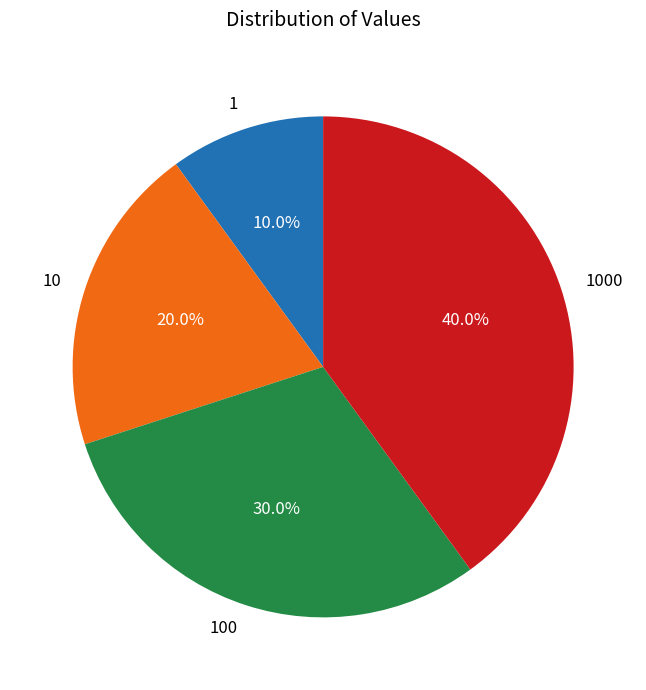

Count the number of slices in the pie.

4